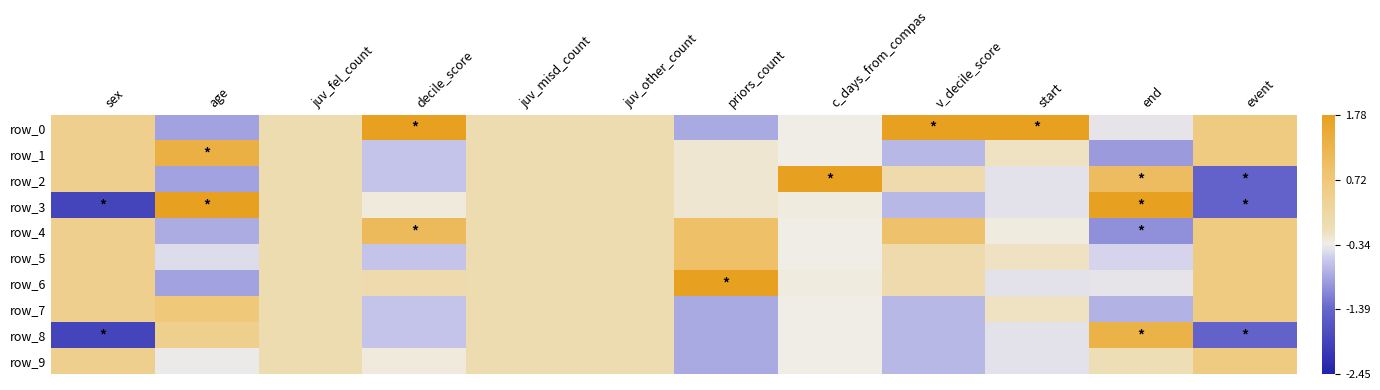

At which label does row_0 first exceed 0?

sex